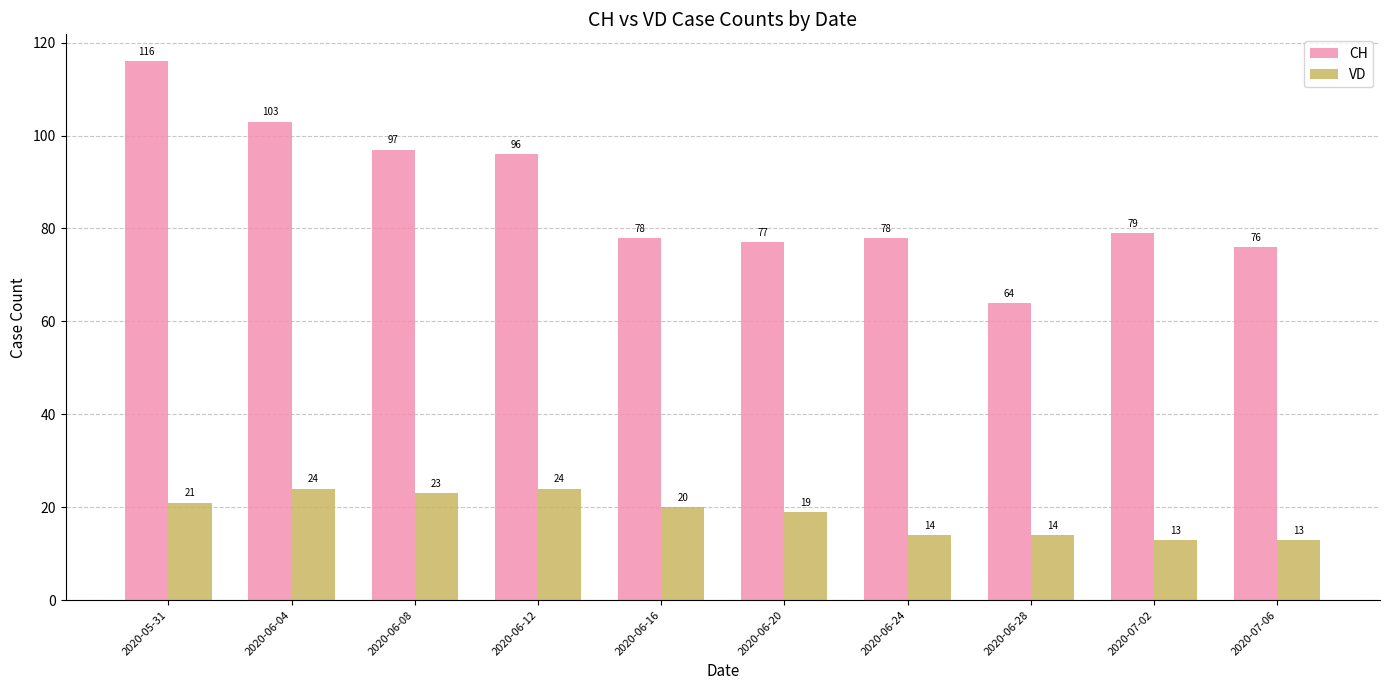

Rank the series by their maximum value, from lowest to highest.

VD, CH